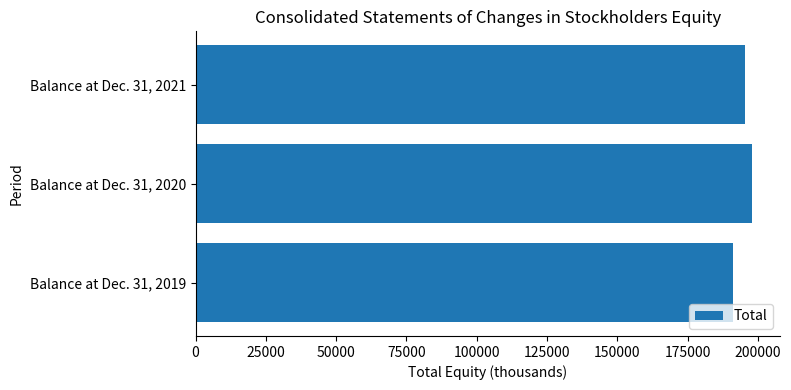

What is the difference between the second highest and minimum values?

4337